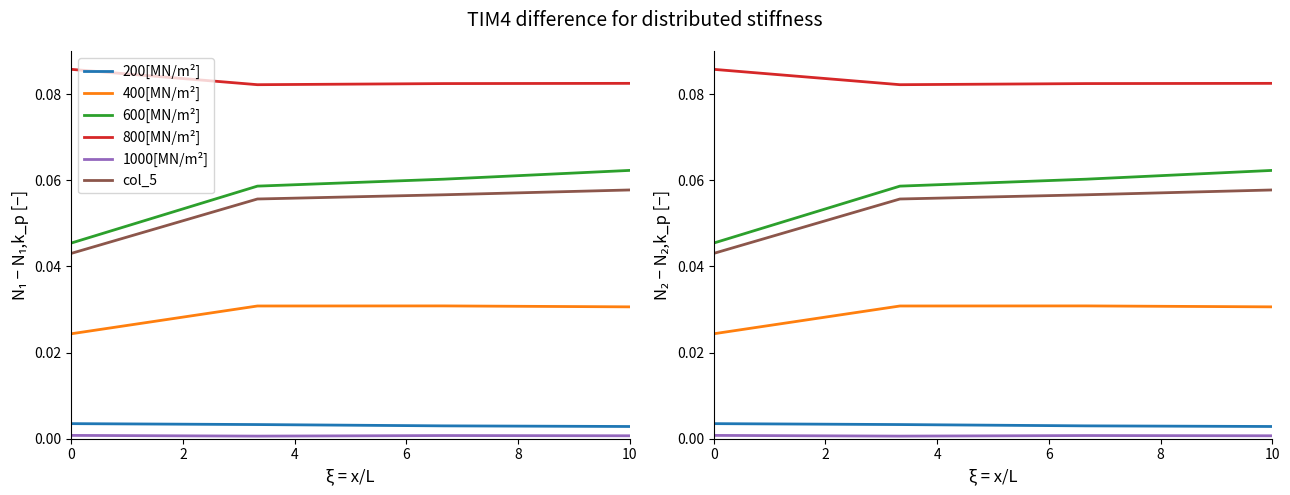

Rank the series at 10 from lowest to highest value.

1000[MN/m²], 200[MN/m²], 400[MN/m²], col_5, 600[MN/m²], 800[MN/m²]